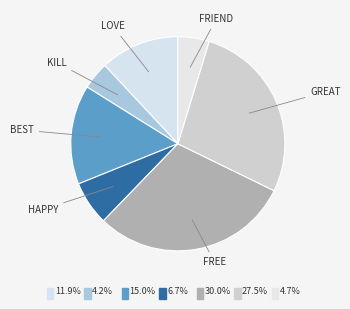

How many segments does this pie chart have?

7